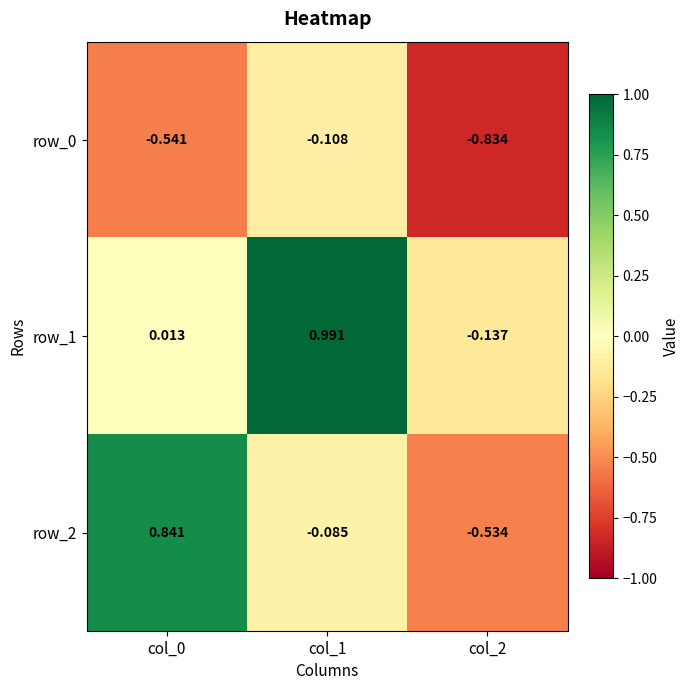

What is the average value of the row_2 series?

0.1